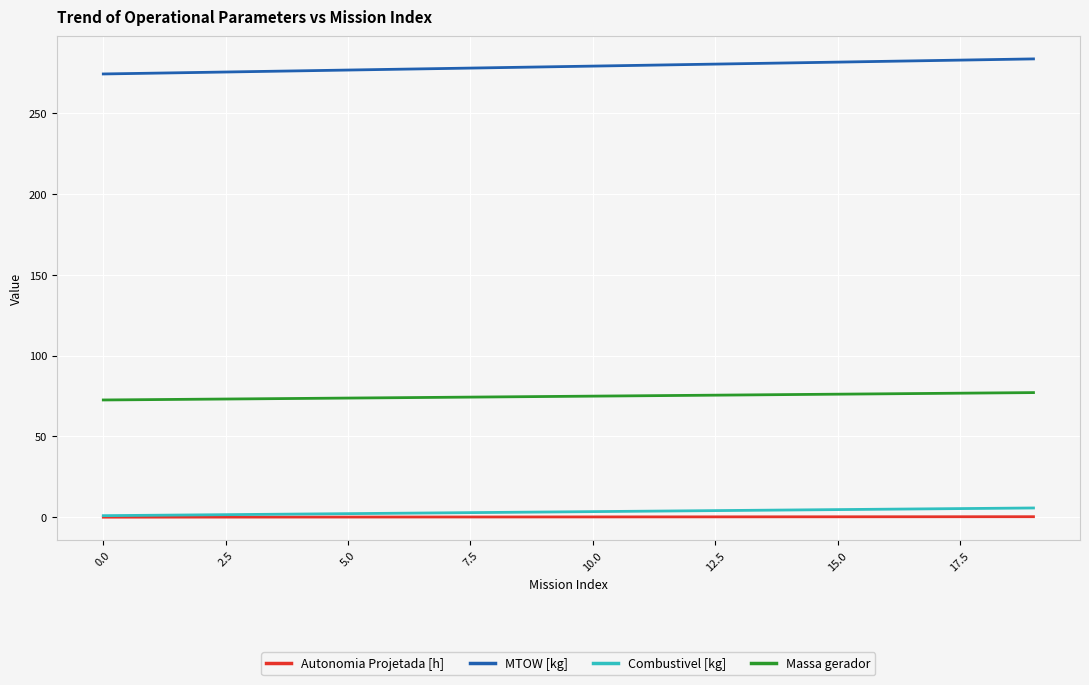

At how many categories does at least one series exceed 29?

20